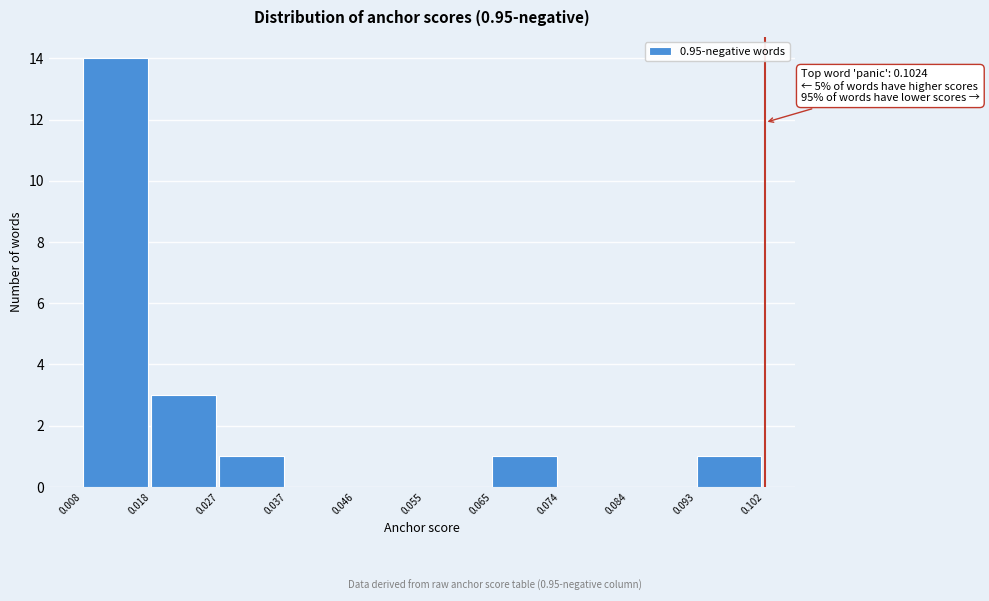

Which range on the x-axis has the tallest bar?

0.008 to 0.018